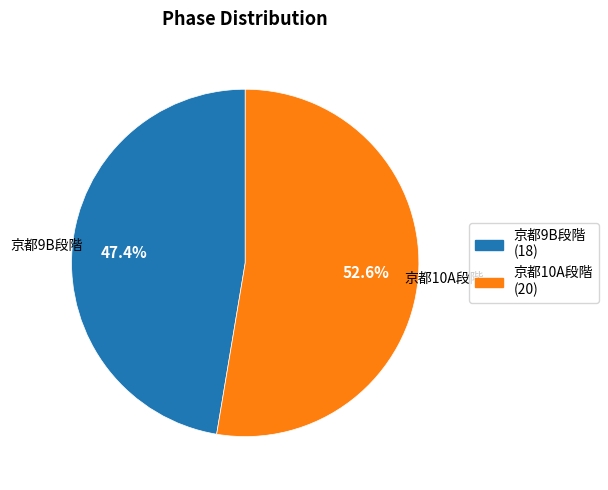

What is the smallest slice in the pie chart?

京都9B段階